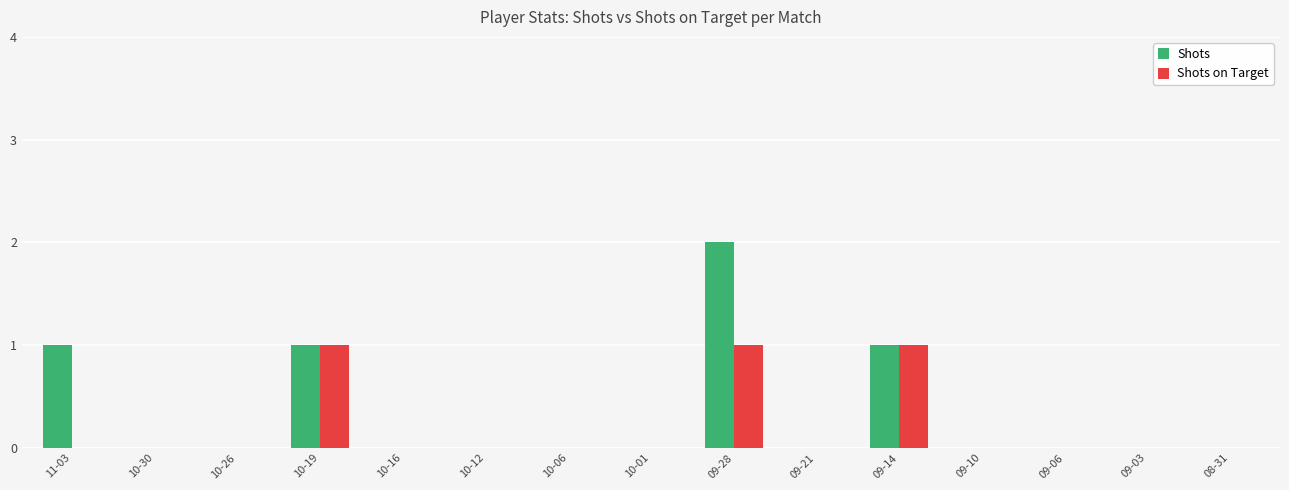

True or false: Shots on Target has a value of 0 at 10-01.

True